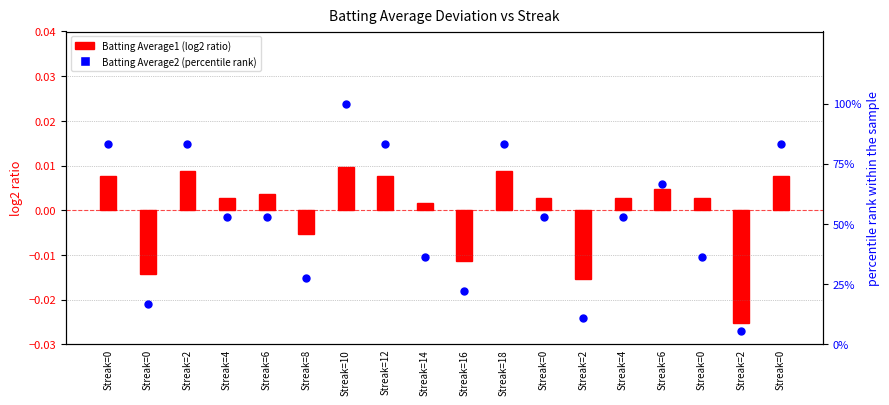

At how many categories does at least one series exceed 59?

7